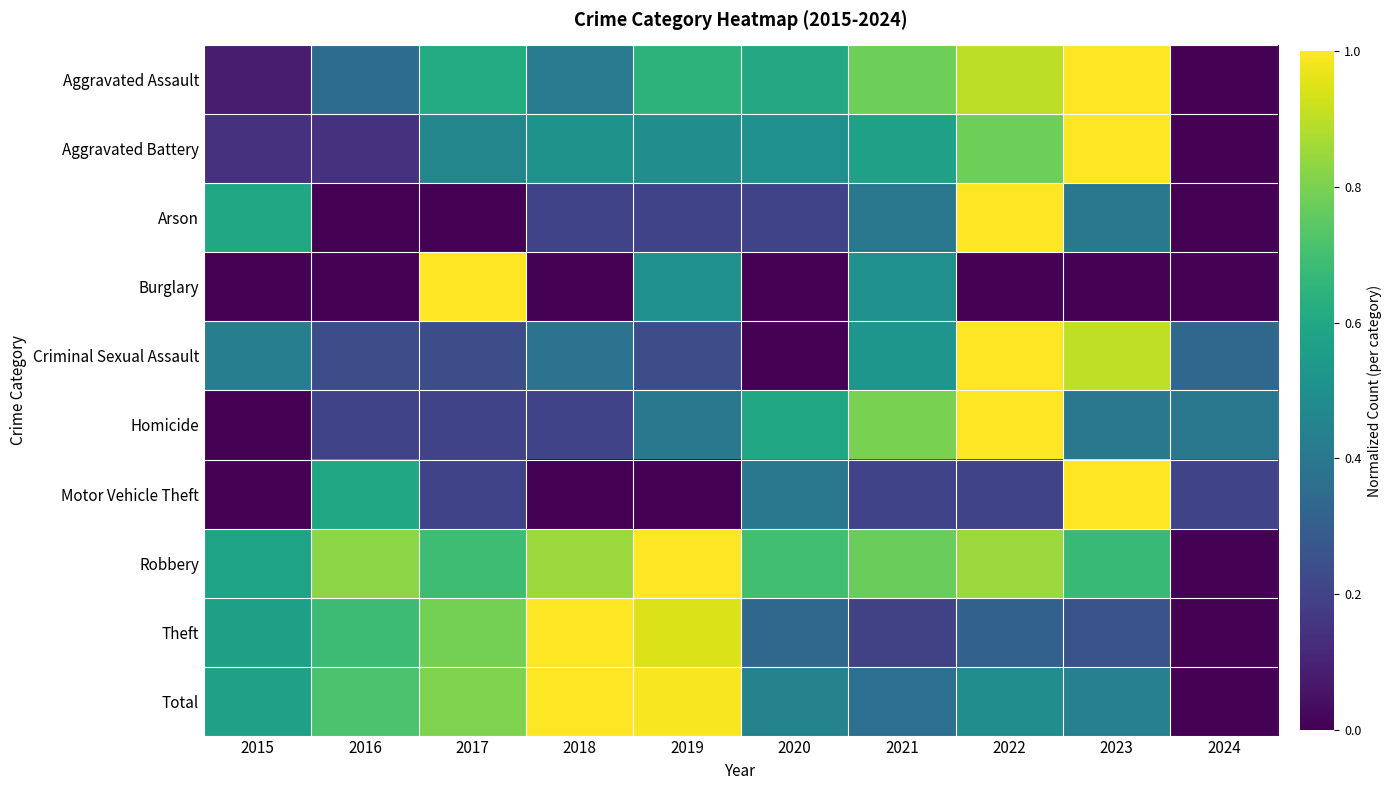

What is the greatest value displayed?

1.0